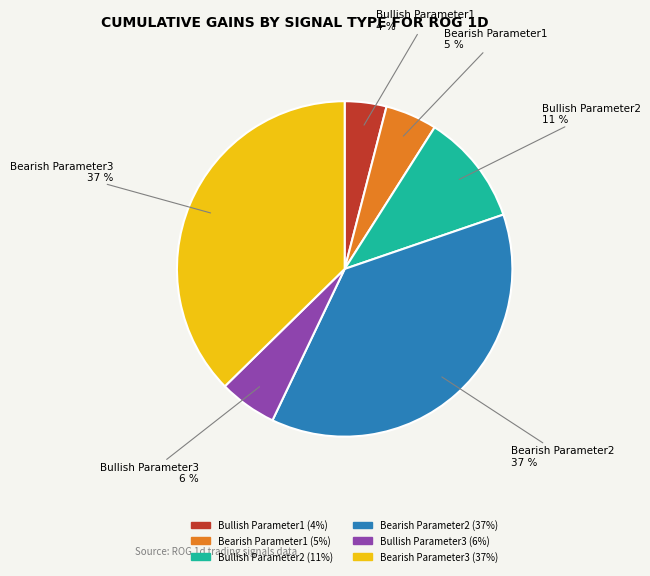

Count the number of slices in the pie.

6